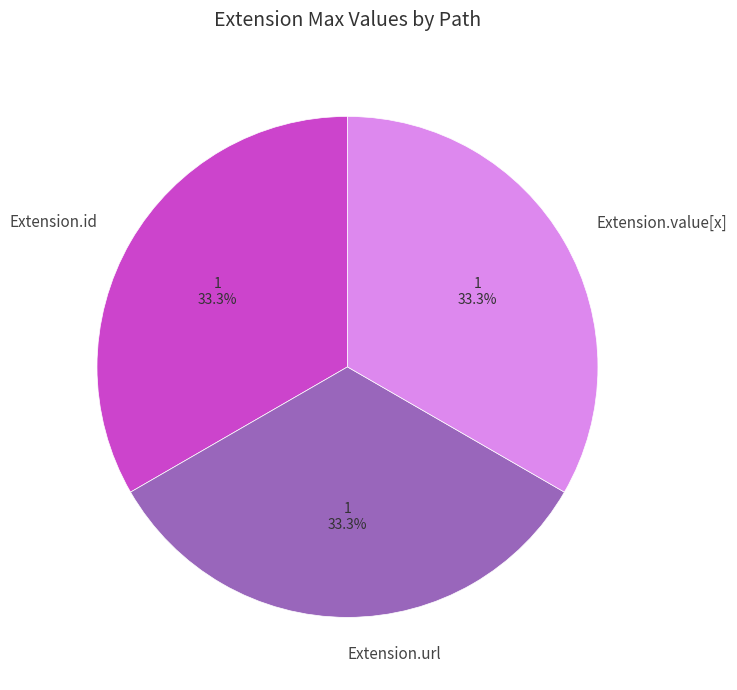

Is there a majority slice in this chart?

No